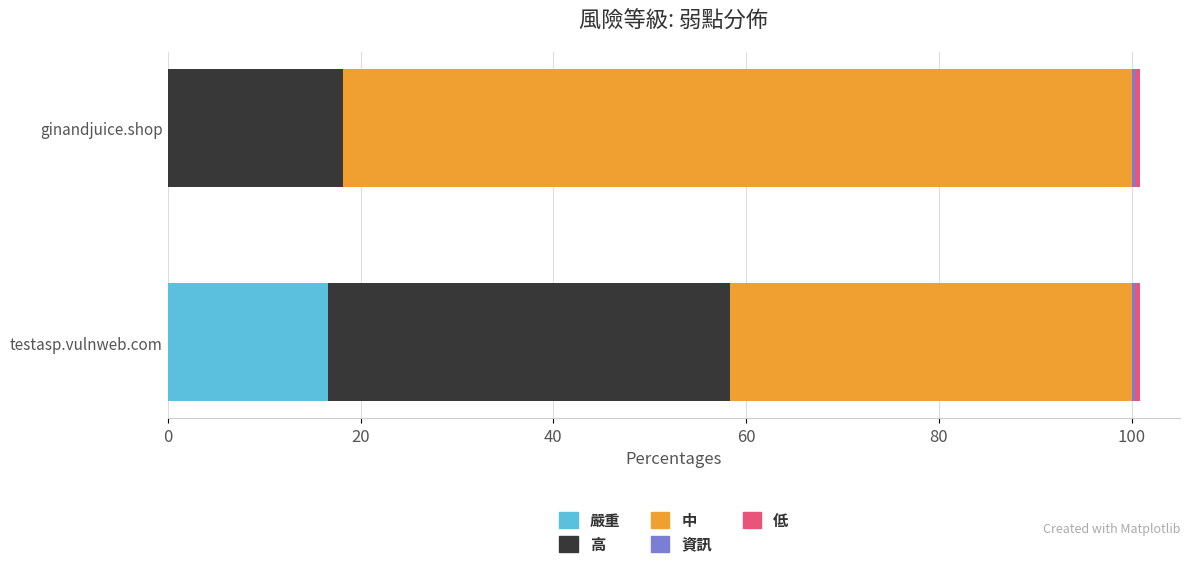

What is the highest value of the 嚴重 series?

16.7